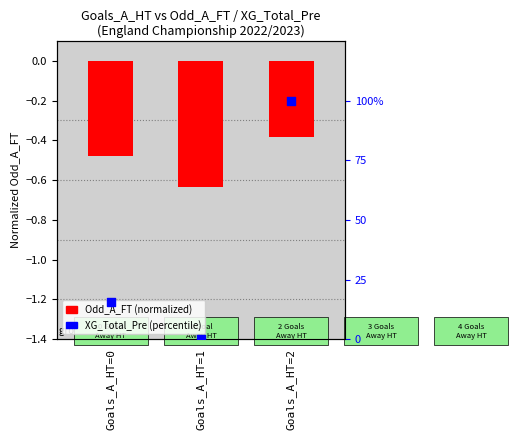

Which series has the largest total across all categories?

XG_Total_Pre (pct)